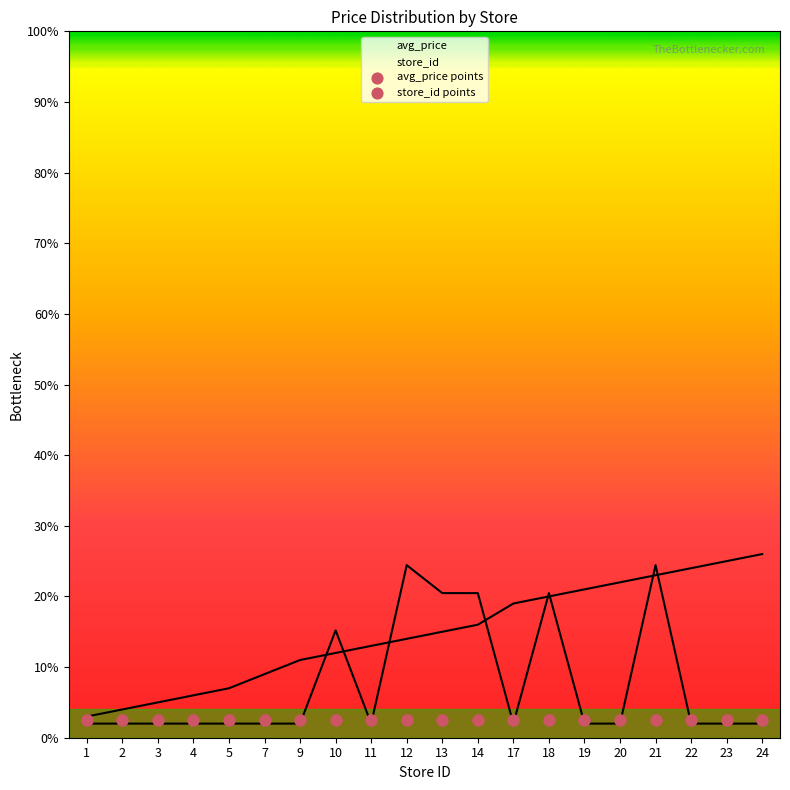

Which series reaches the minimum Y coordinate?

avg_price